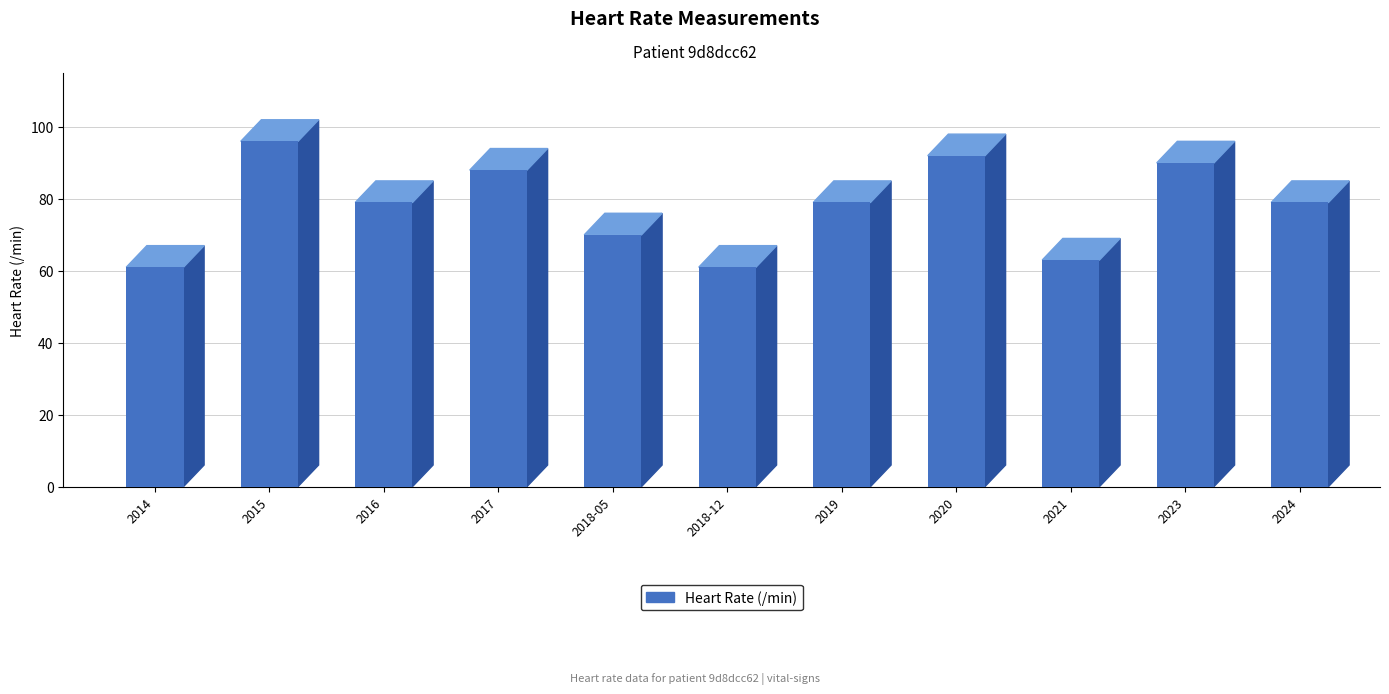

What is the average value?

78